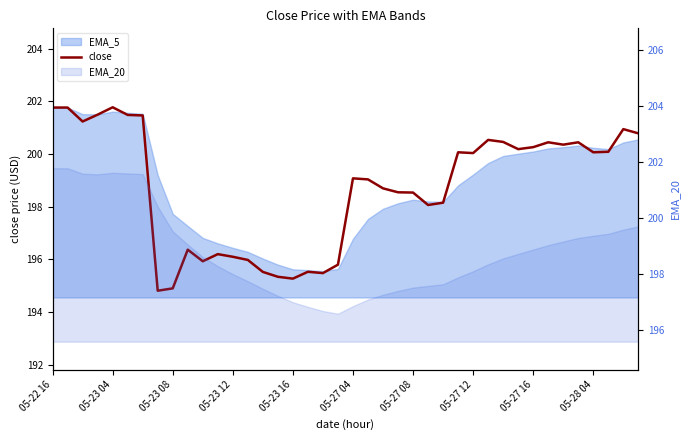

What is the sum of all values?

7949.1